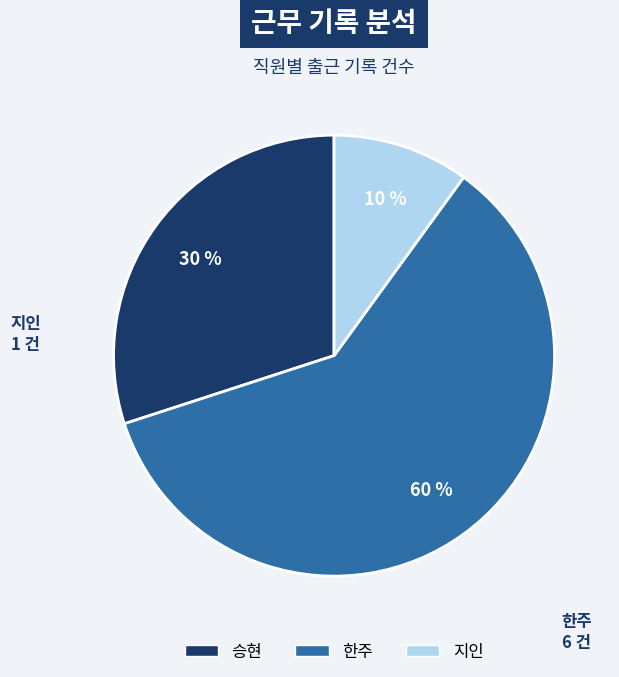

Is it true that 승현 is 36% of the pie?

False